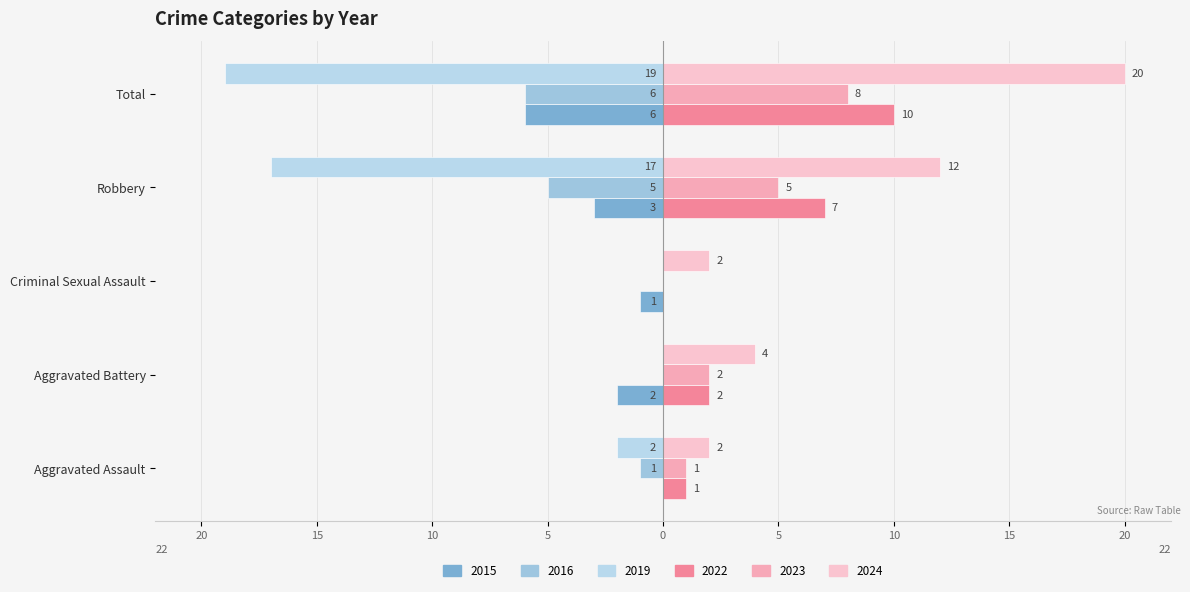

How many groups of bars are there?

5